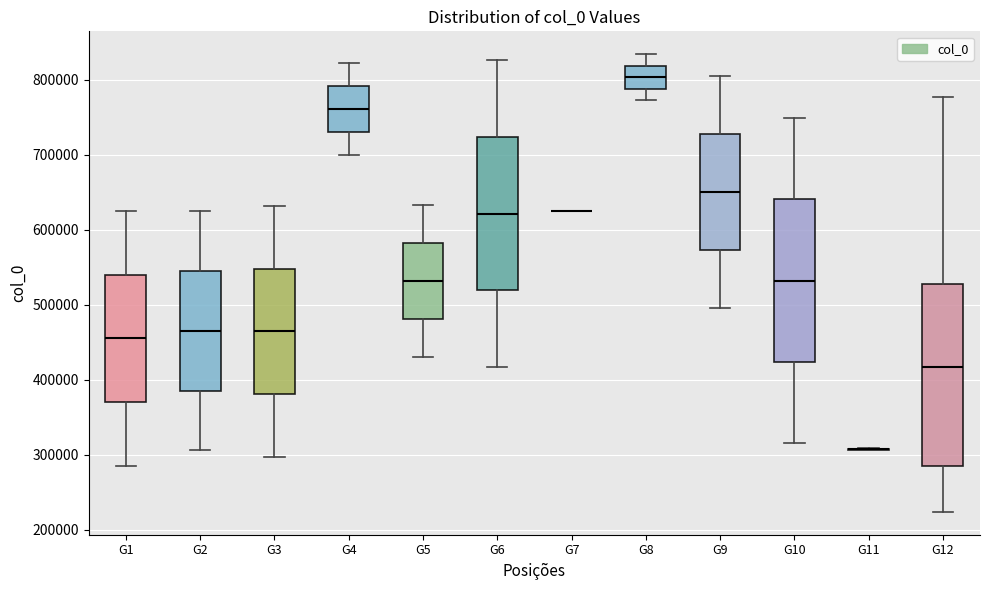

Where does the lower whisker of the box for G1 end on the y-axis? The values are not printed on the chart, so give them approximately, as read against the axis.

290000